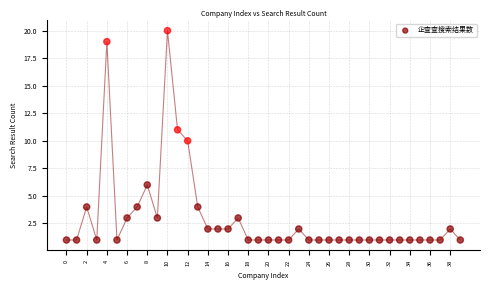

What is the range of Y values (max minus min)?

19